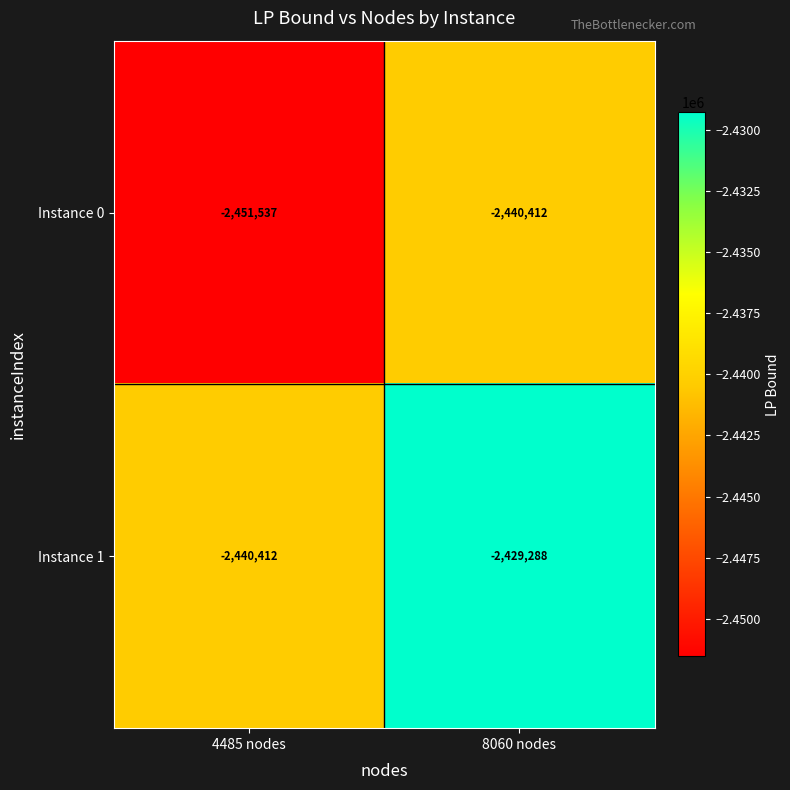

What is the total value across all series at 4485 nodes?

-4891949